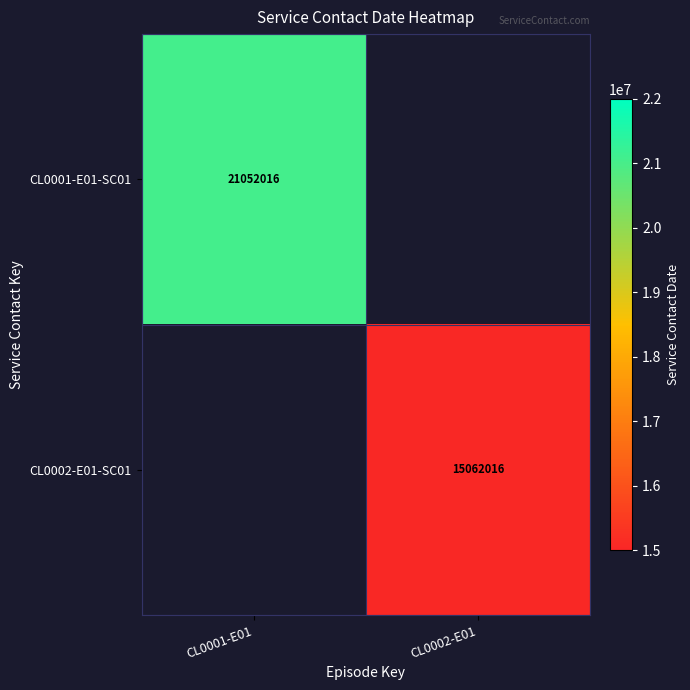

Is it true that CL0002-E01-SC01 equals 3312439 at CL0002-E01?

False